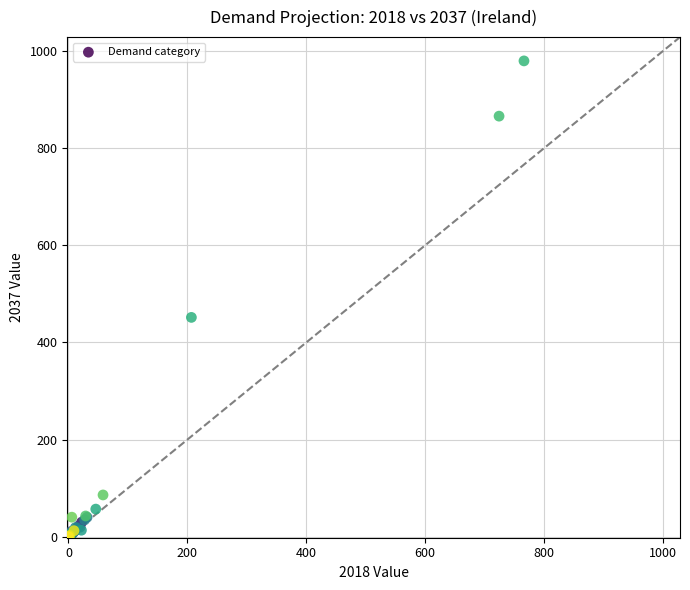

What Y value in the scatter plot is closest to 489?

451.7